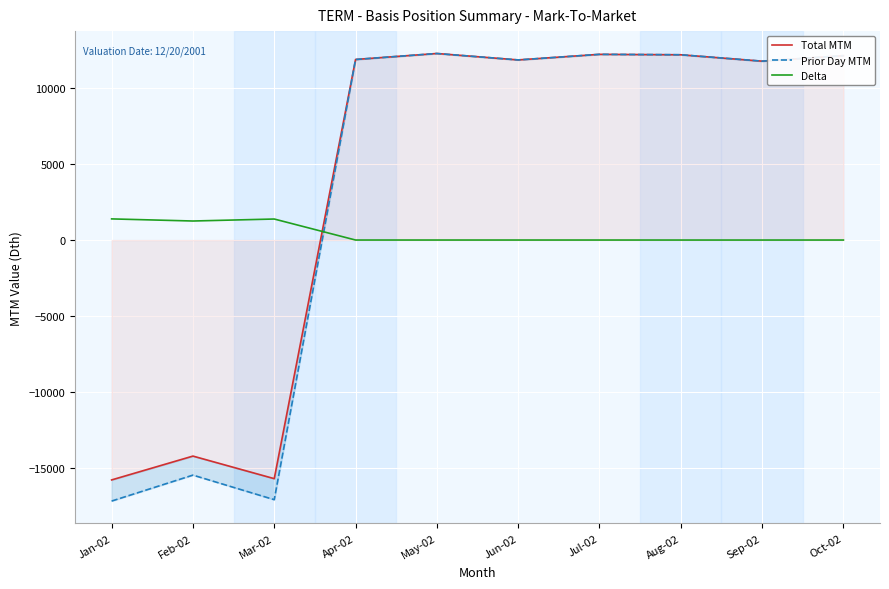

Reading right to left, list all the values displayed in this chart.

Total MTM: 12141	11777	12198	12227	11859	12282	11889	-15709	-14223	-15792
Prior Day MTM: 12140	11777	12198	12226	11858	12281	11888	-17093	-15476	-17184
Delta: 1	0	0	1	1	1	1	1384	1253	1392